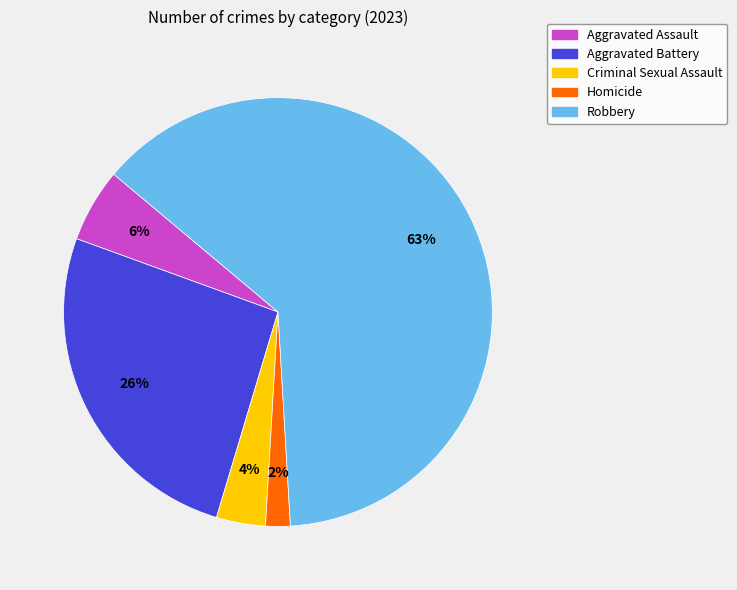

How many segments does this pie chart have?

5